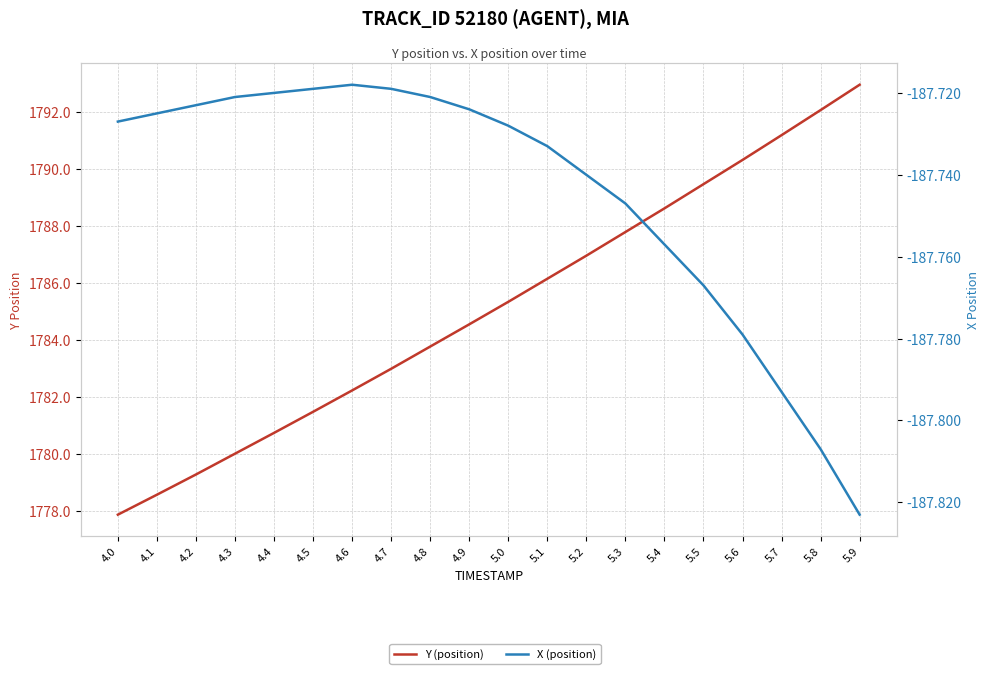

Rank the series at 4.2 from highest to lowest value.

Y (position), X (position)